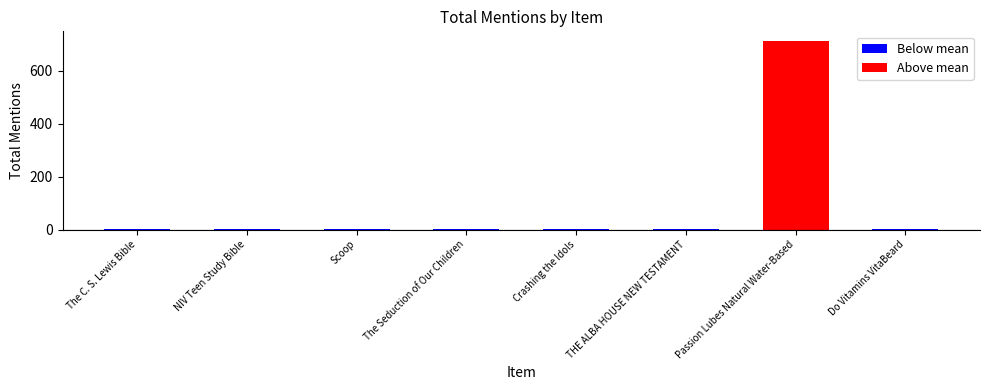

At which label is the value closest to 357?

The C. S. Lewis Bible